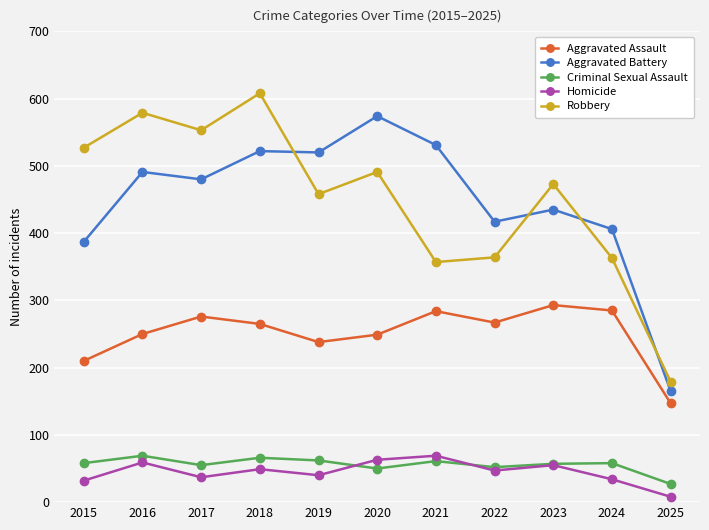

True or false: Robbery has a value of 505 at 2021.

False